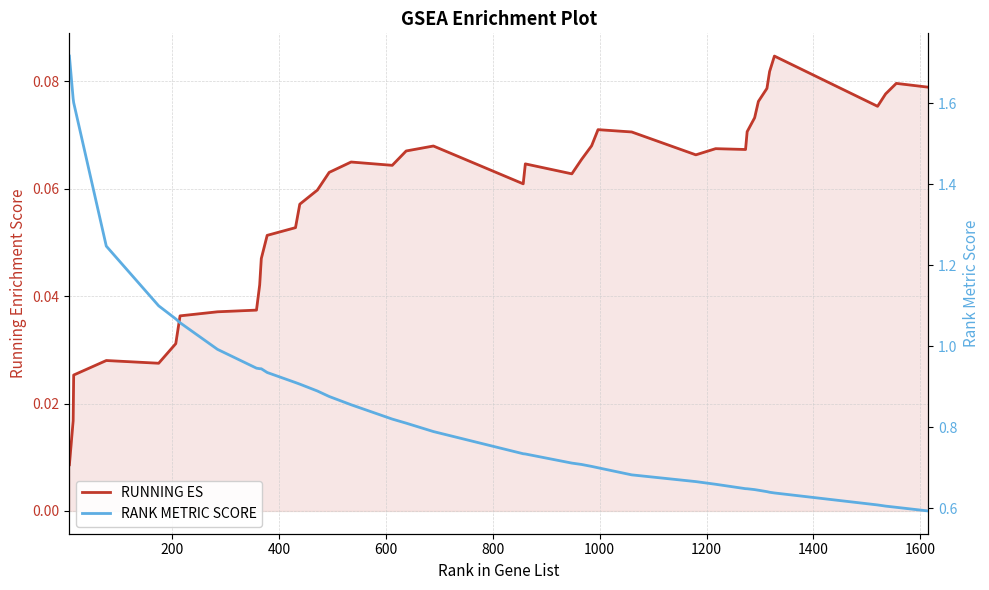

The value of RANK METRIC SCORE at 200 is 1.1. True or false?

False